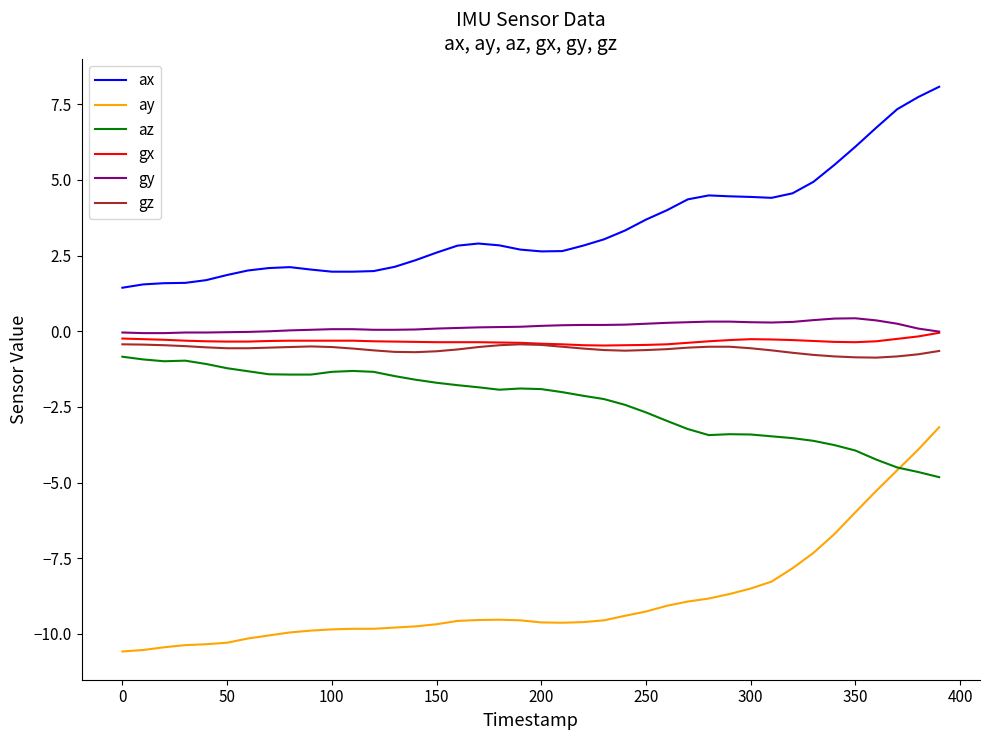

What are all the series names shown in the legend?

ax, ay, az, gx, gy, gz